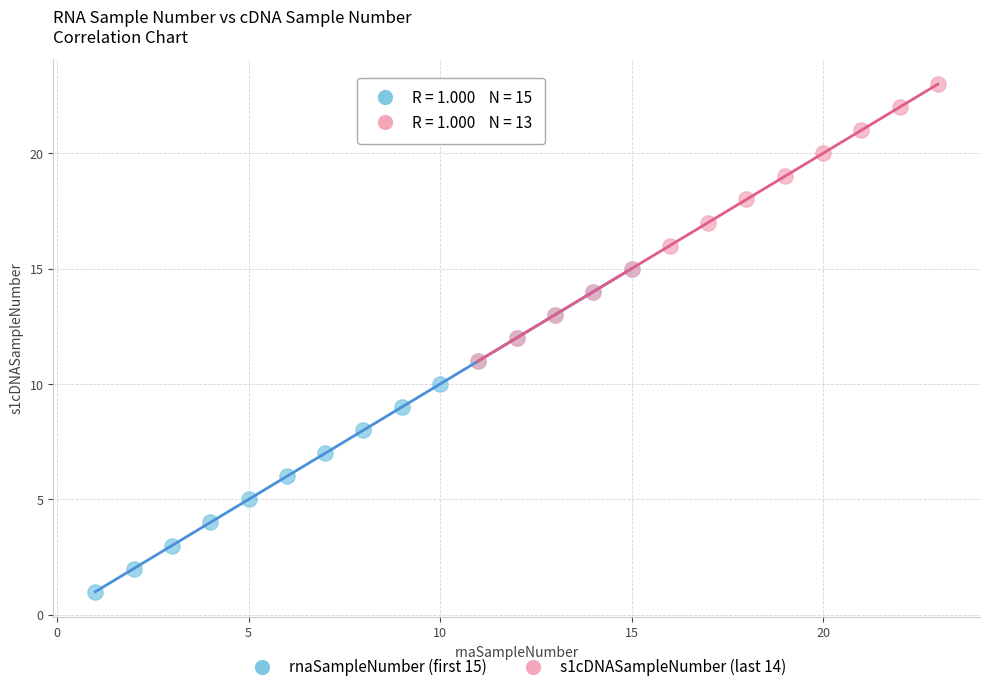

Which series contains the highest Y value?

s1cDNASampleNumber (last 14)